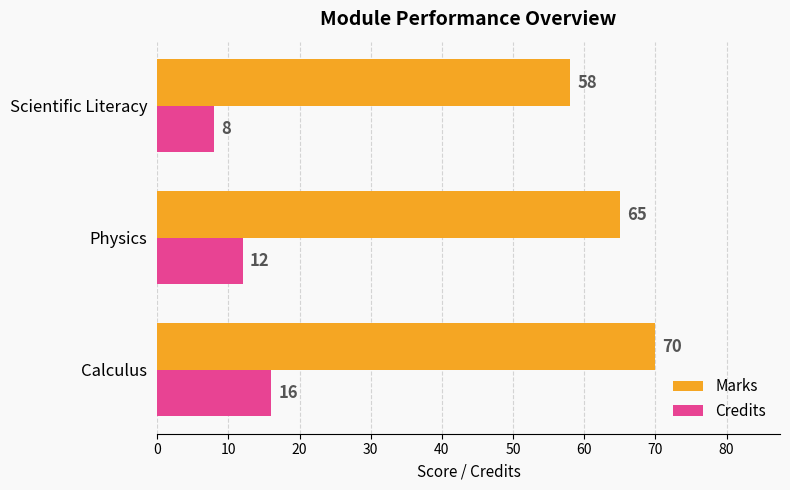

How many values in the Marks series are below 65?

1